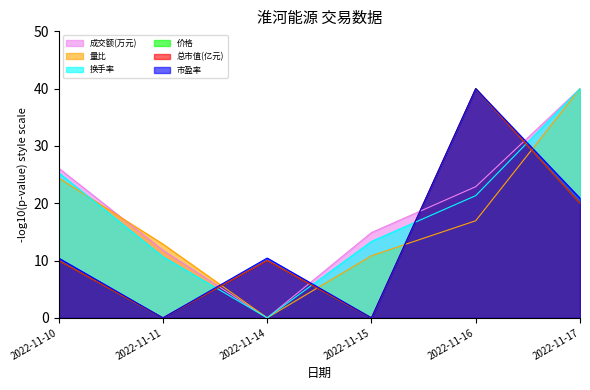

The 总市值(亿元) series shows 6.3 at 2022-11-10. True or false?

False